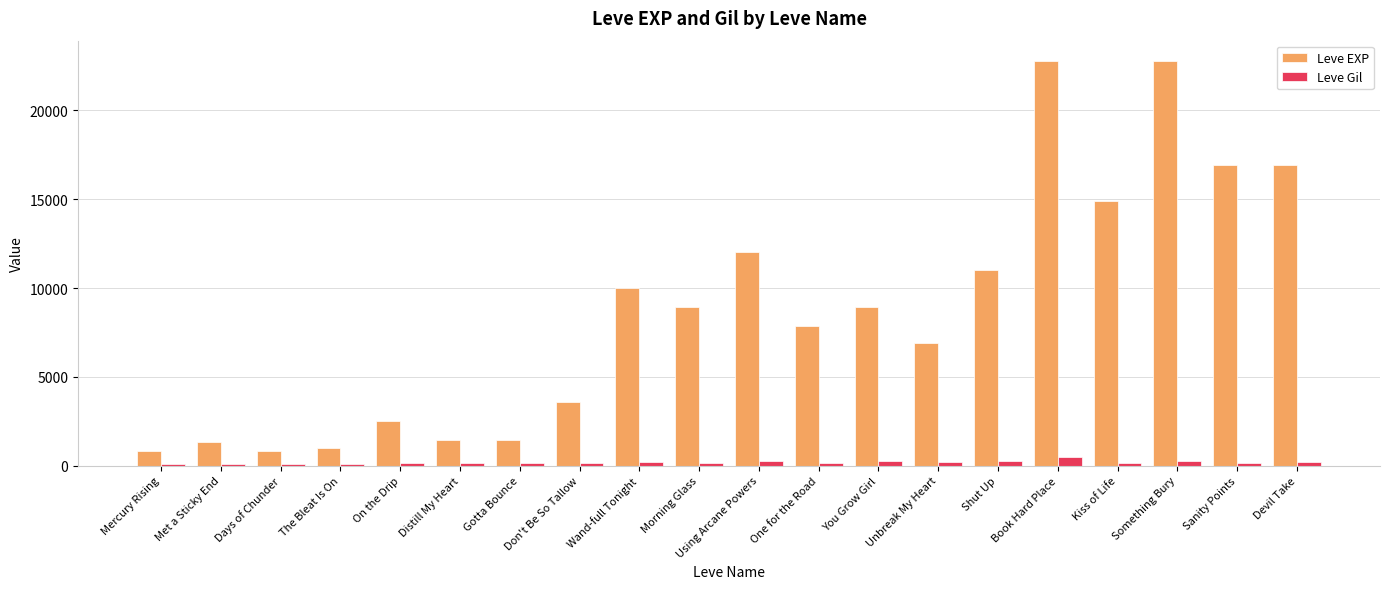

How many groups of bars are there?

20